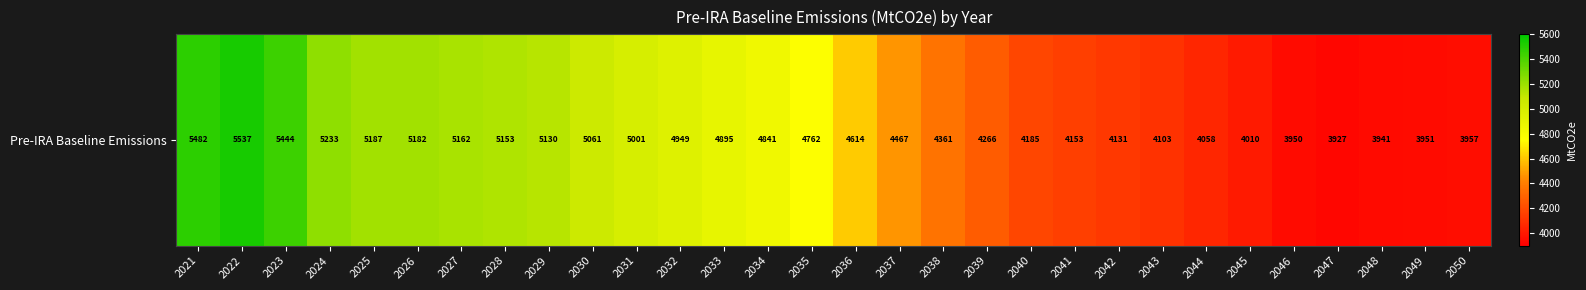

Which category has the lowest value across all series?

2047